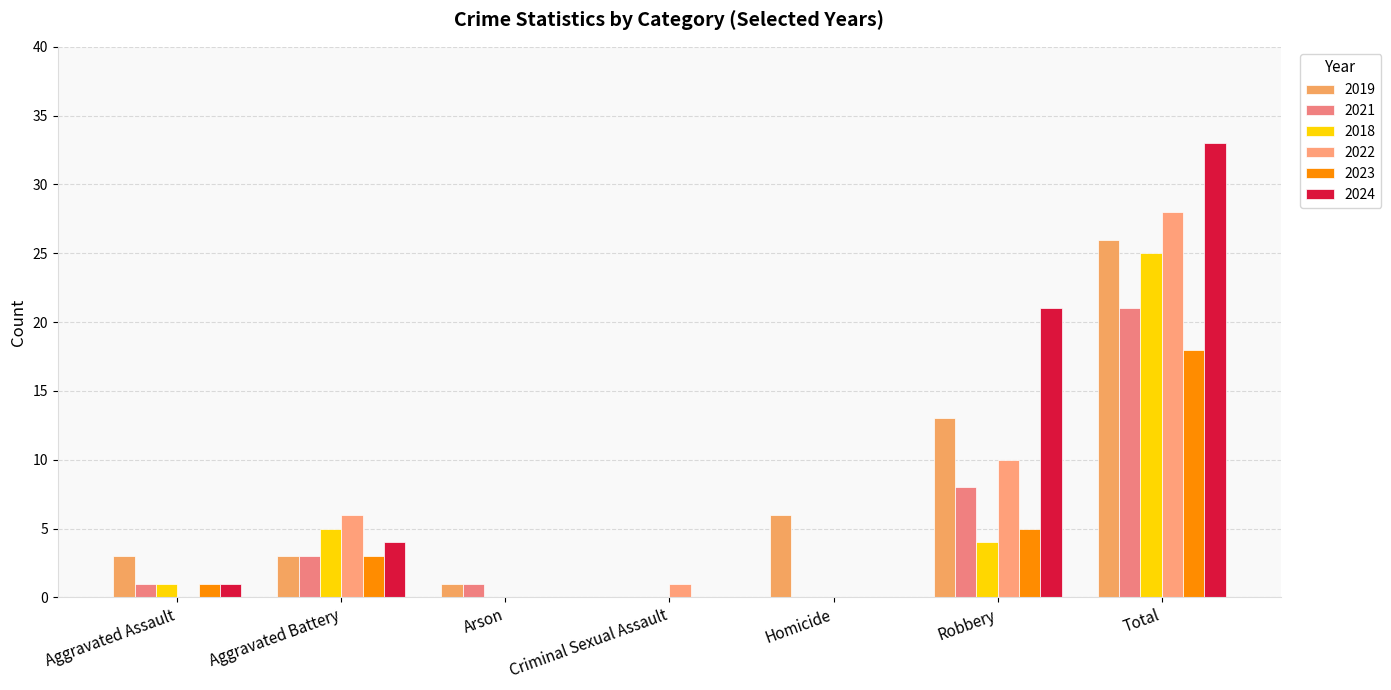

What is the maximum value for 2023?

18